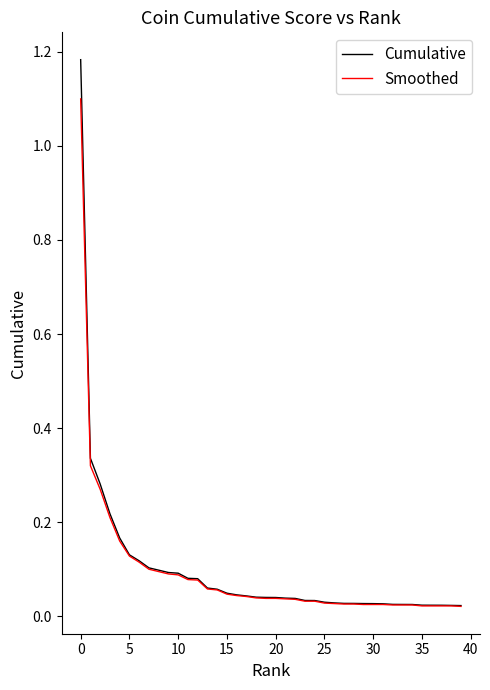

List the series in order of their peak value, lowest first.

Smoothed, Cumulative